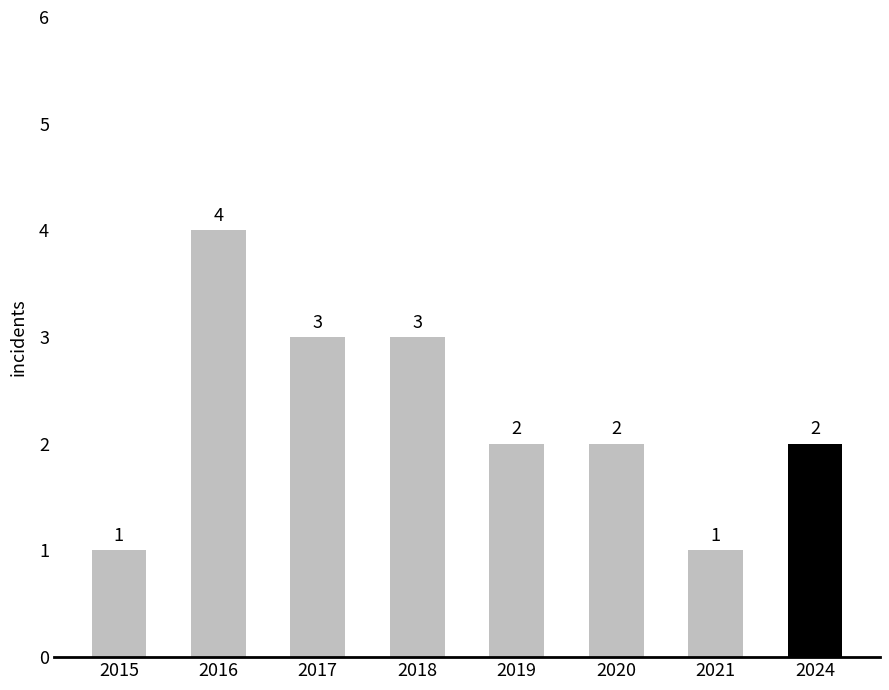

What is the minimum value shown in the chart?

1